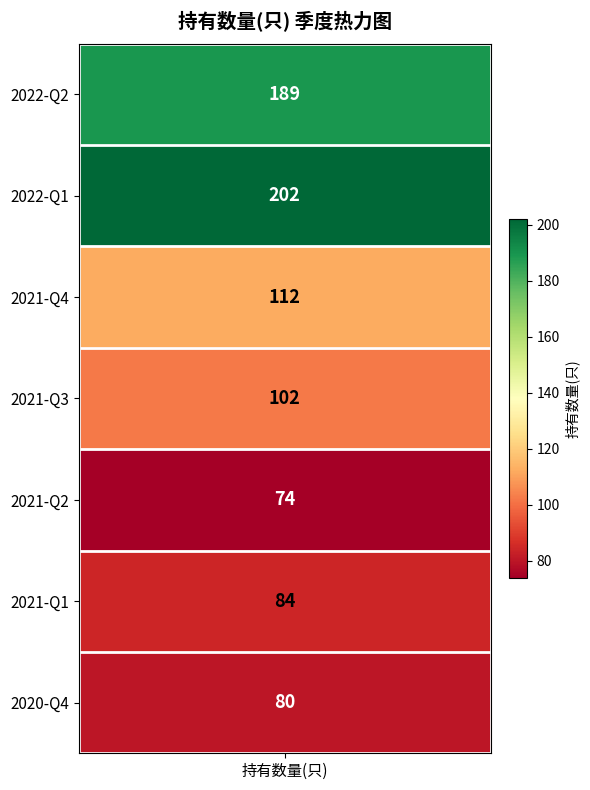

Reading right to left, what are all the values shown in this chart?

6=80	5=84	4=74	3=102	2=112	1=202	0=189